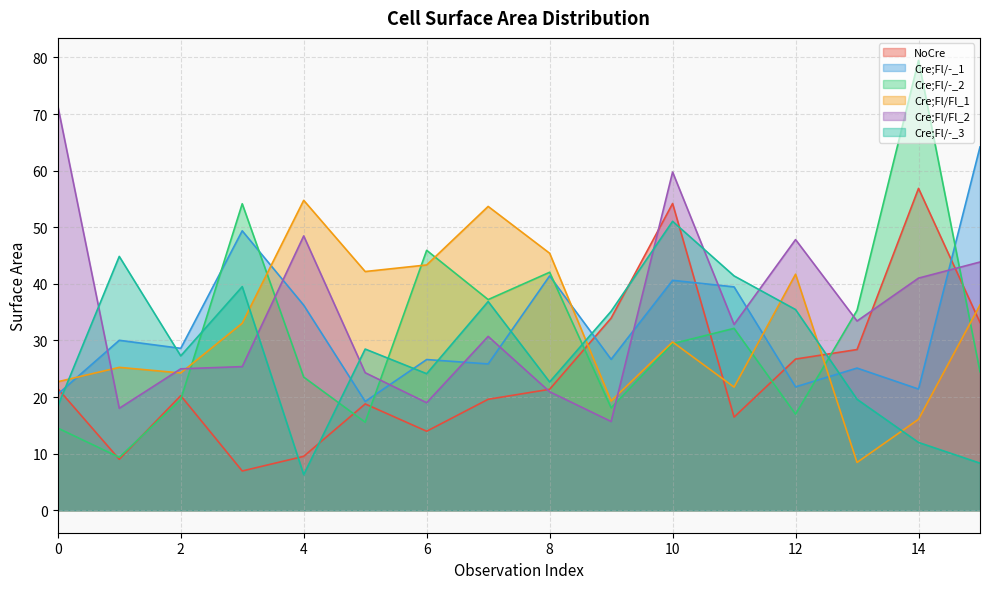

Is it true that Cre;Fl/-_2 equals 56.4 at 11?

False